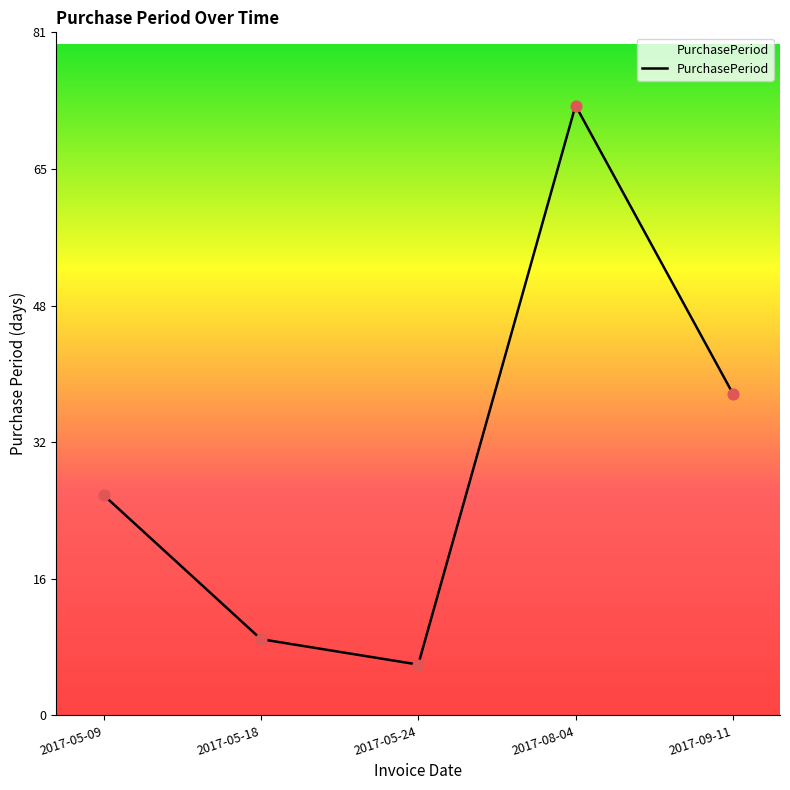

What is the change in value from 2017-05-09 to 2017-05-24?

-20